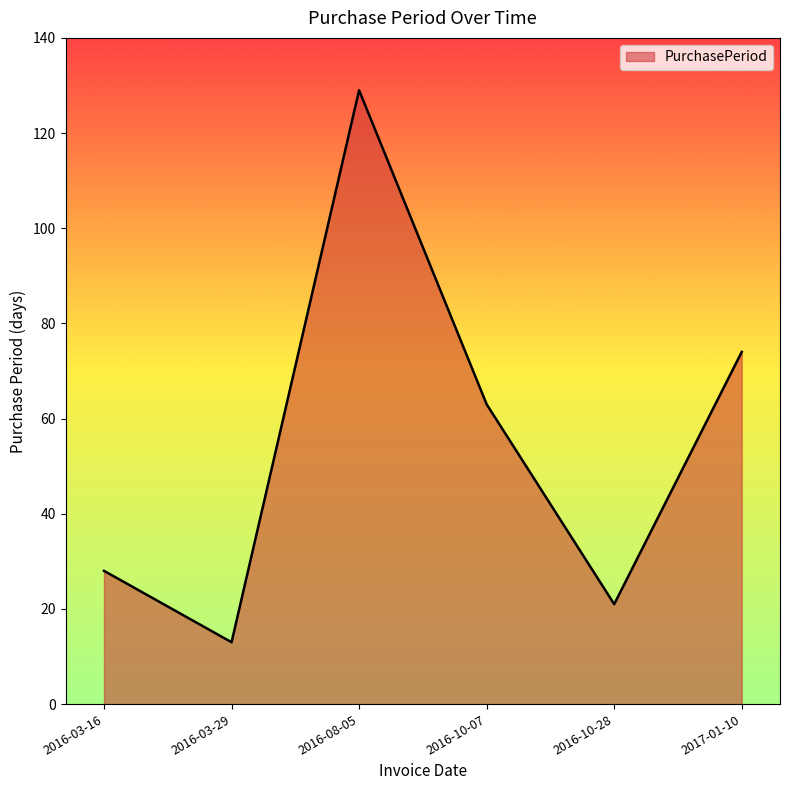

The value at 2016-10-07 is 24. True or false?

False